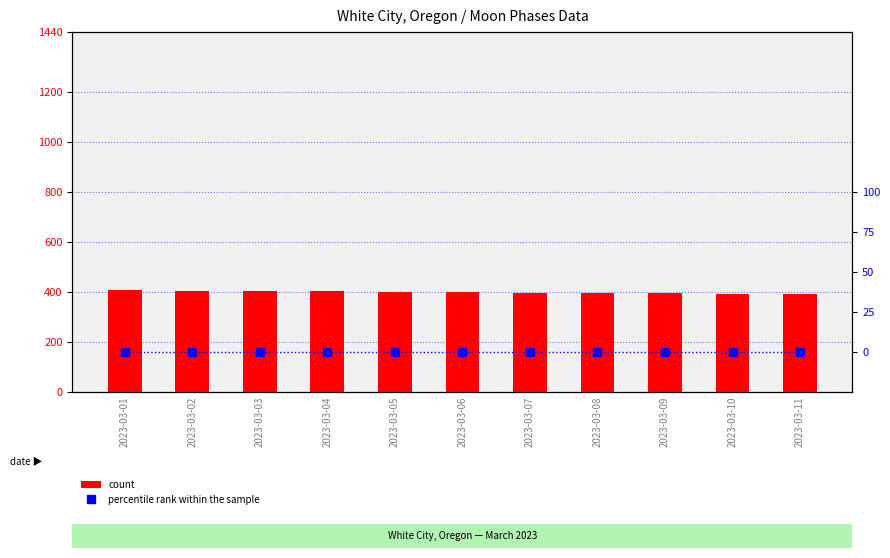

What is the average value of the count series?

400